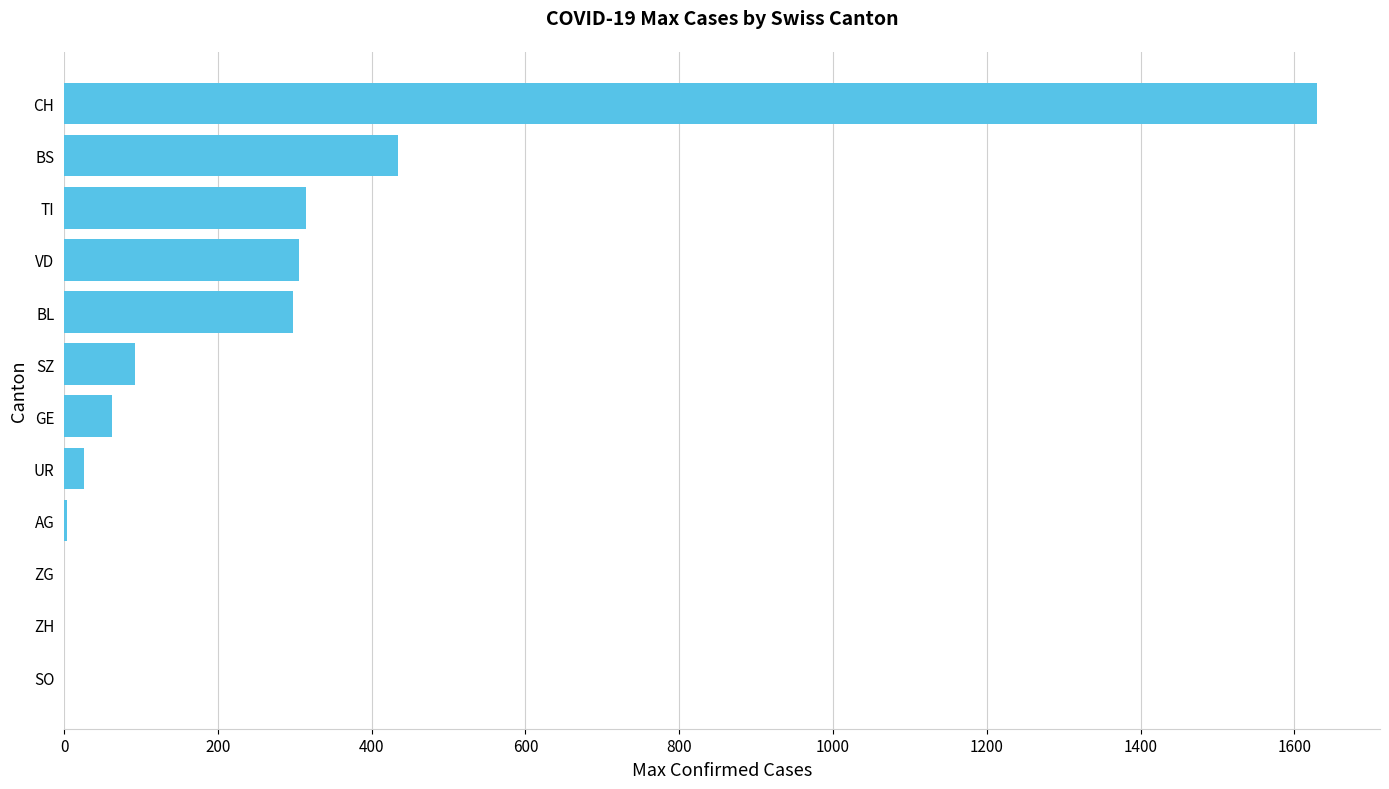

What is the sum of the values at BL and ZG?

298